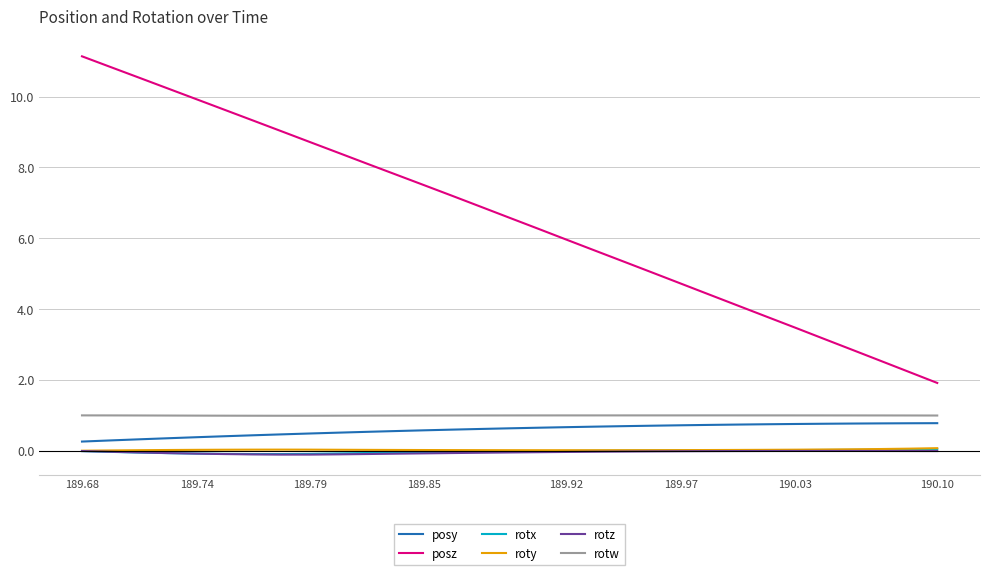

At how many categories does at least one series exceed 2?

30